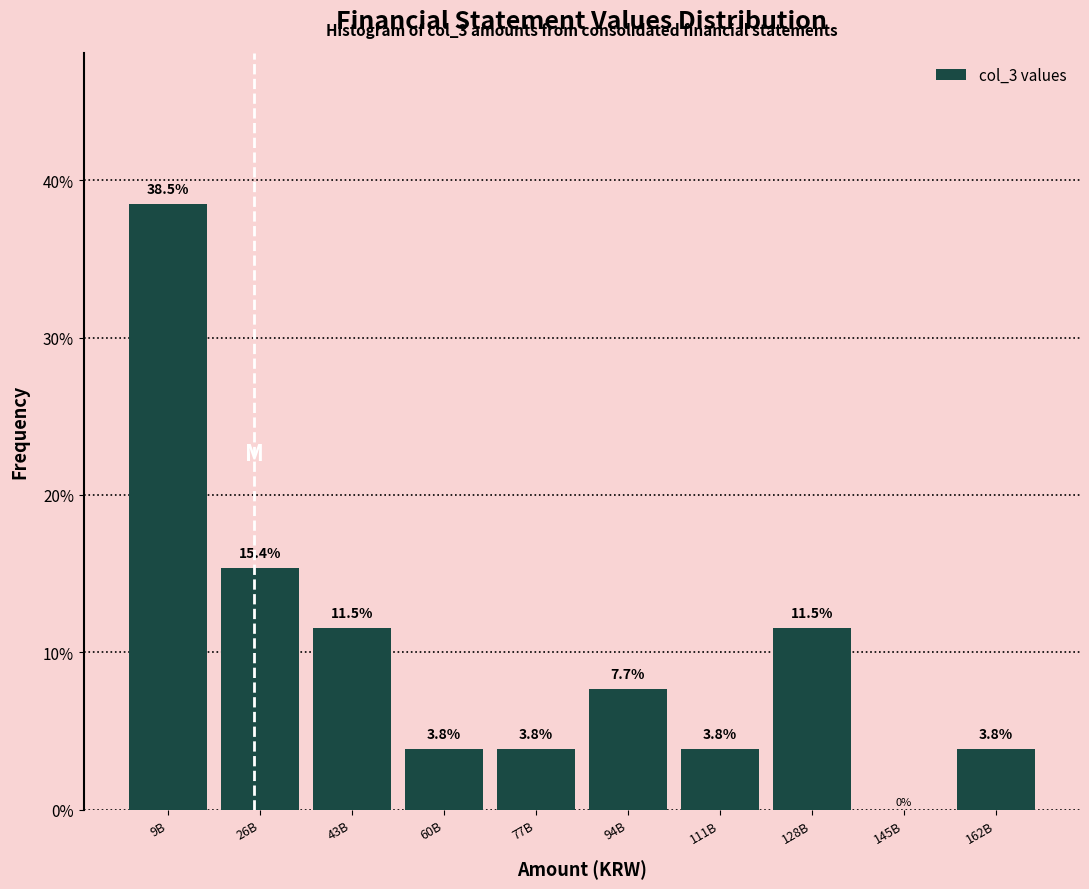

Reading left to right, extract all data points from this chart.

9B=38.5	26B=15.4	43B=11.5	60B=3.8	77B=3.8	94B=7.7	111B=3.8	128B=11.5	145B=0.0	162B=3.8